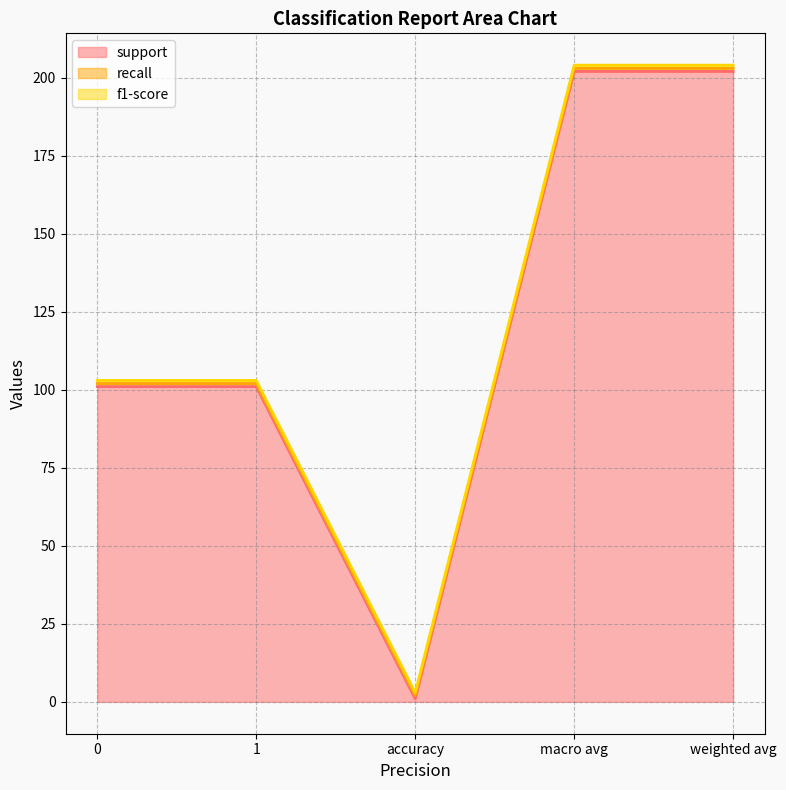

What is the label of the 4th point from the right?

1